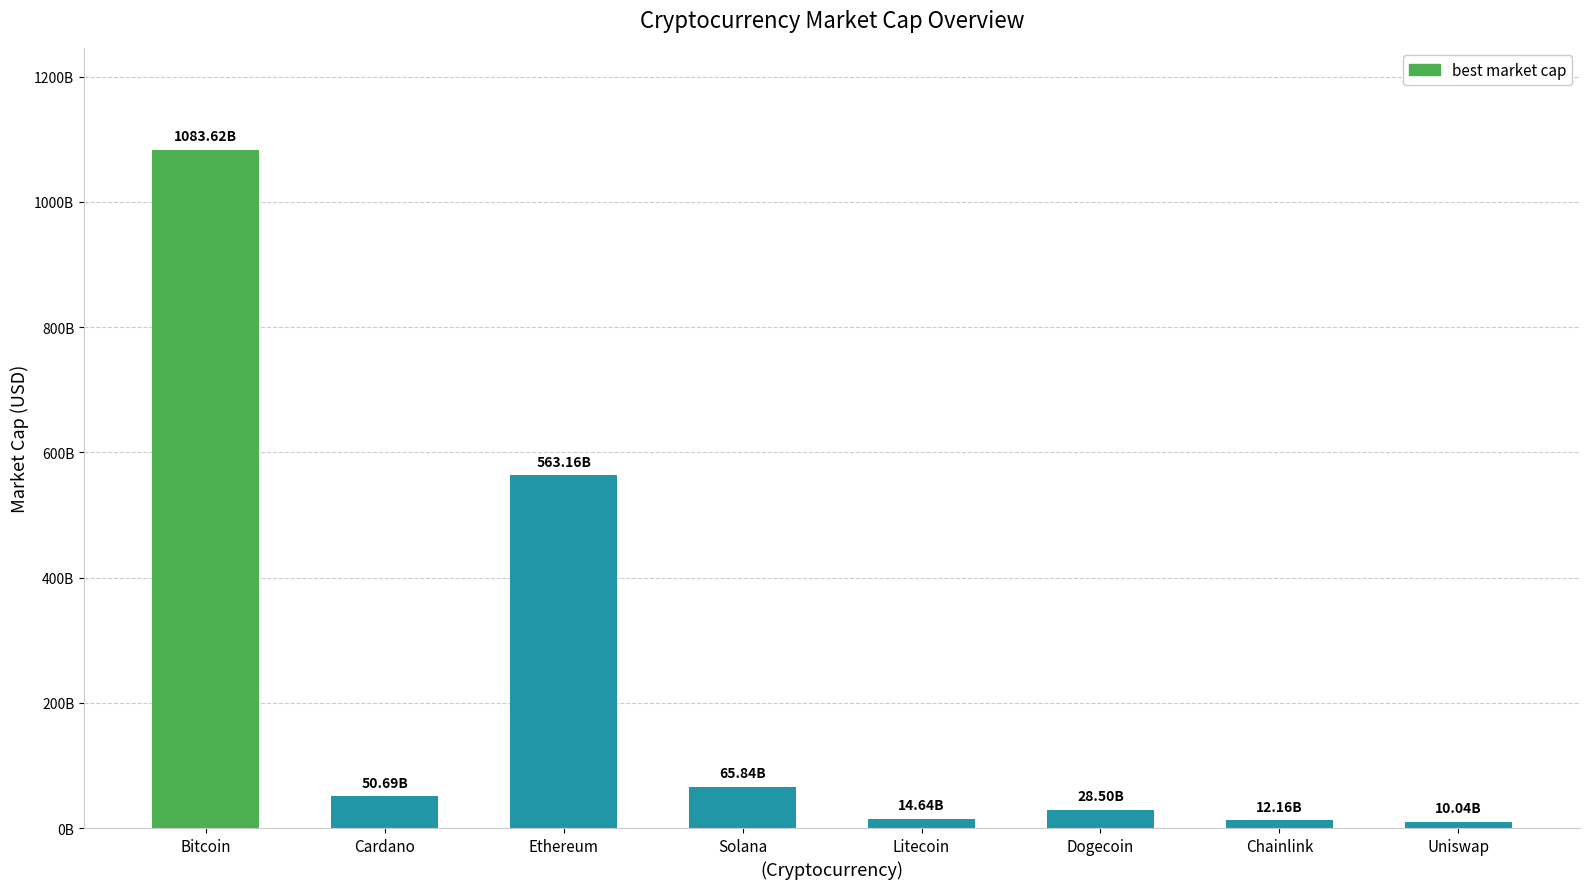

What is the maximum value shown in the chart?

1083618564157